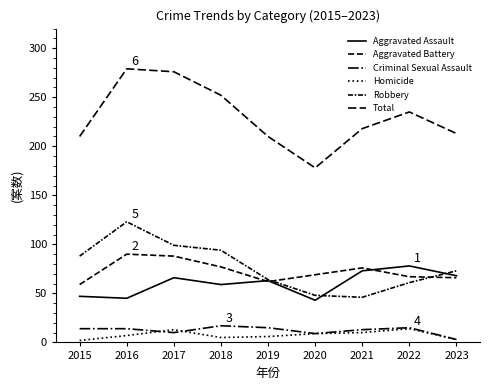

How many lines are shown in the chart?

6